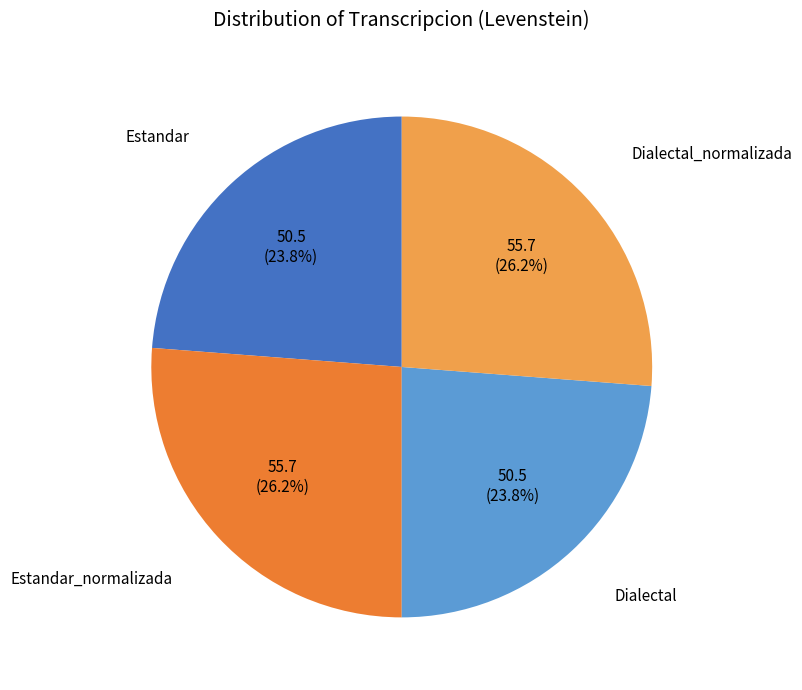

To the nearest percent, what portion does Estandar_normalizada represent?

26%